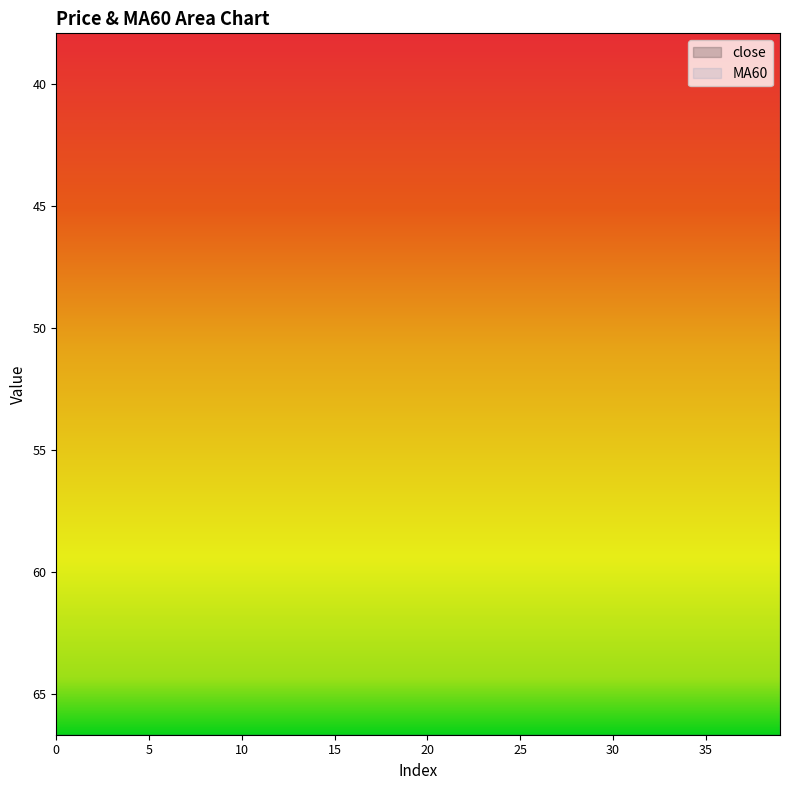

Reading right to left, transcribe all the data shown in this chart.

close: 39=68.6	38=68.6	37=68.4	36=68.4	35=68.0	34=68.0	33=68.0	32=68.0	31=68.0	30=68.0	29=68.0	28=68.0	27=68.0	26=68.0	25=68.1	24=68.0	23=67.4	22=67.5	21=68.0	20=68.0	19=67.4	18=67.1	17=67.9	16=67.5	15=67.4	14=67.4	13=67.4	12=67.9	11=67.9	10=67.0	9=68.0	8=68.0	7=68.0	6=68.0	5=68.0	4=68.2	3=68.5	2=69.0	1=69.3	0=69.2
MA60: 39=37.7	38=37.7	37=37.5	36=37.5	35=37.1	34=37.1	33=37.1	32=37.1	31=37.1	30=37.1	29=37.1	28=37.1	27=37.1	26=37.1	25=37.0	24=36.9	23=36.3	22=36.1	21=35.6	20=35.6	19=35.0	18=34.7	17=33.9	16=33.5	15=33.4	14=33.4	13=33.4	12=32.9	11=32.8	10=31.9	9=30.9	8=30.9	7=30.9	6=30.9	5=30.9	4=30.8	3=30.4	2=29.9	1=29.6	0=29.5